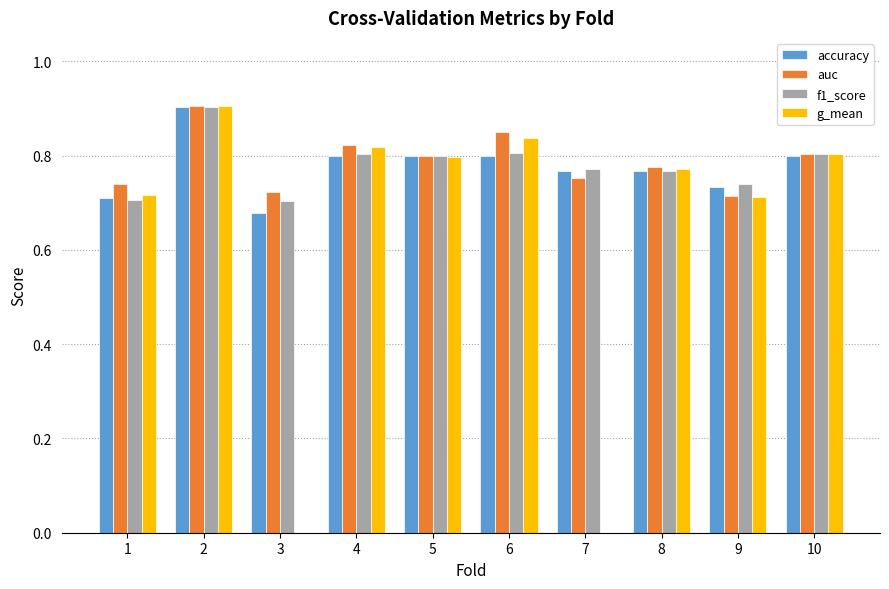

What are all the series names shown in the legend?

accuracy, auc, f1_score, g_mean